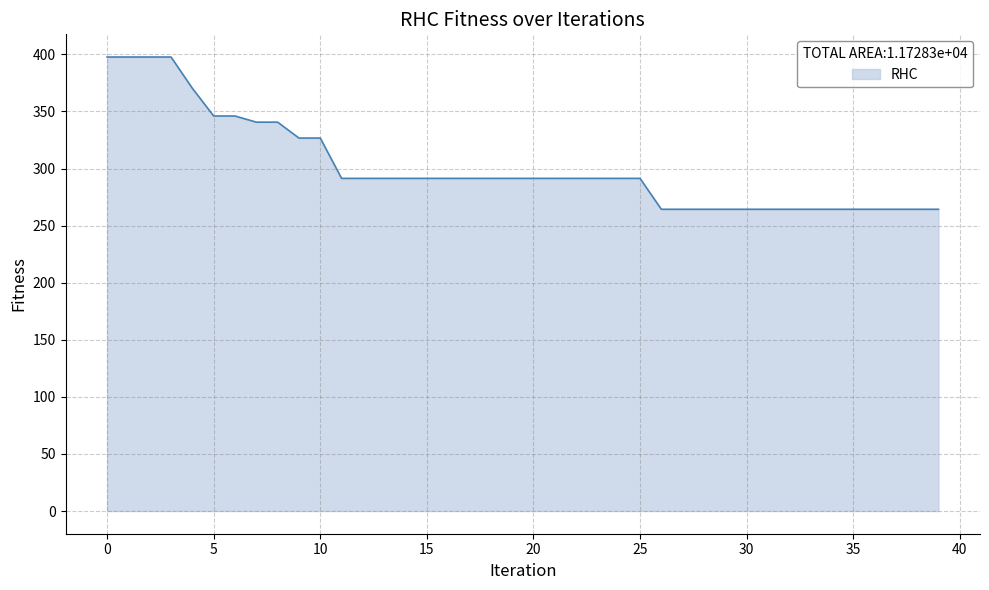

What is the difference between the maximum and minimum values?

133.4